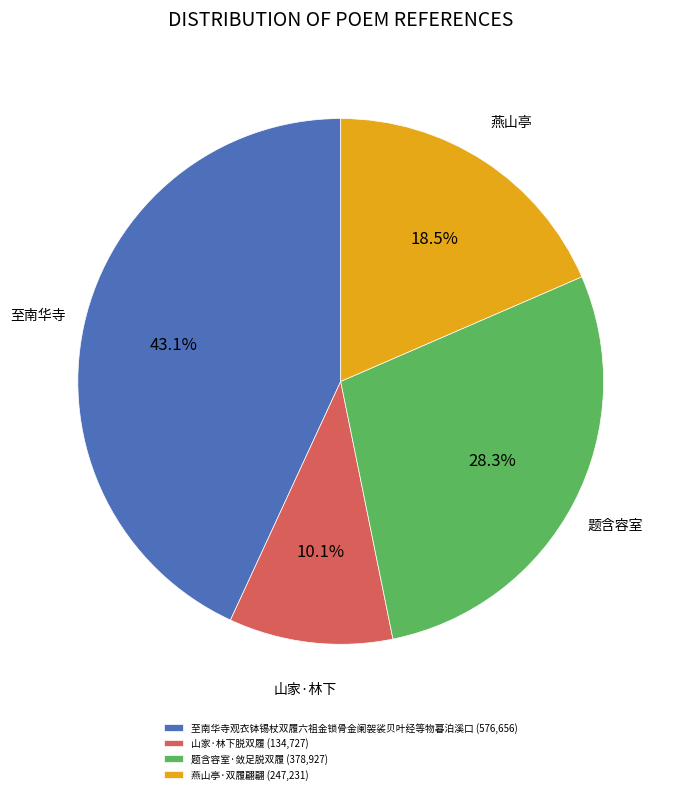

Which category has the biggest portion of the pie?

至南华寺观衣钵锡杖双履六祖金锁骨金阑袈裟贝叶经等物暮泊溪口